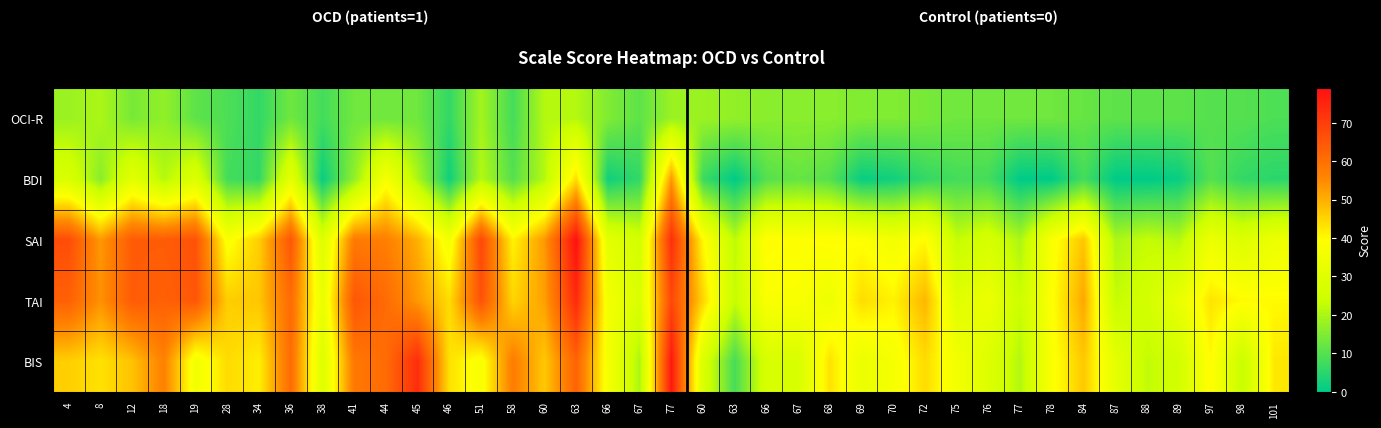

Reading right to left, list all the values displayed in this chart.

OCI-R: 101=9.0	98=10.0	97=10.0	89=11.0	88=11.0	87=11.0	84=12.0	78=13.0	77=13.0	76=13.0	75=13.0	72=14.0	70=15.0	69=15.0	68=16.0	67=16.0	66=16.0	63=17.0	60=18.0	77=18.0	67=11.0	66=15.0	63=21.0	60=21.0	58=8.0	51=19.0	46=6.0	45=13.0	44=13.0	41=13.0	38=8.0	36=13.0	34=6.0	28=9.0	19=11.0	18=17.0	12=14.0	8=20.0	4=18.0
BDI: 101=5.0	98=6.0	97=10.0	89=1.0	88=0.0	87=0.0	84=8.0	78=0.0	77=0.0	76=8.0	75=8.0	72=6.0	70=2.0	69=1.0	68=10.0	67=12.0	66=10.0	63=0.0	60=7.0	77=53.0	67=6.0	66=2.0	63=44.0	60=21.0	58=10.0	51=21.0	46=2.0	45=20.0	44=37.0	41=17.0	38=1.0	36=32.0	34=6.0	28=8.0	19=29.0	18=21.0	12=31.0	8=16.0	4=28.0
SAI: 101=34.0	98=29.0	97=34.0	89=21.0	88=23.0	87=20.0	84=47.0	78=38.0	77=20.0	76=27.0	75=23.0	72=40.0	70=36.0	69=39.0	68=40.0	67=39.0	66=40.0	63=22.0	60=40.0	77=73.0	67=26.0	66=31.0	63=79.0	60=53.0	58=41.0	51=68.0	46=36.0	45=50.0	44=57.0	41=58.0	38=29.0	36=65.0	34=46.0	28=38.0	19=66.0	18=64.0	12=64.0	8=53.0	4=67.0
TAI: 101=40.0	98=40.0	97=43.0	89=33.0	88=26.0	87=23.0	84=51.0	78=39.0	77=24.0	76=34.0	75=30.0	72=49.0	70=41.0	69=44.0	68=34.0	67=38.0	66=38.0	63=23.0	60=45.0	77=68.0	67=28.0	66=36.0	63=74.0	60=52.0	58=45.0	51=66.0	46=44.0	45=53.0	44=61.0	41=65.0	38=33.0	36=61.0	34=47.0	28=46.0	19=65.0	18=63.0	12=64.0	8=54.0	4=63.0
BIS: 101=42.5	98=23.3	97=40.0	89=25.8	88=22.5	87=31.7	84=46.7	78=38.3	77=20.8	76=29.2	75=35.8	72=44.2	70=36.7	69=33.3	68=43.3	67=27.5	66=27.5	63=8.3	60=28.3	77=77.5	67=20.0	66=36.7	63=62.5	60=46.7	58=57.5	51=37.5	46=43.3	45=73.3	44=60.8	41=58.3	38=29.2	36=60.8	34=41.7	28=44.2	19=35.8	18=56.7	12=47.5	8=43.3	4=45.8